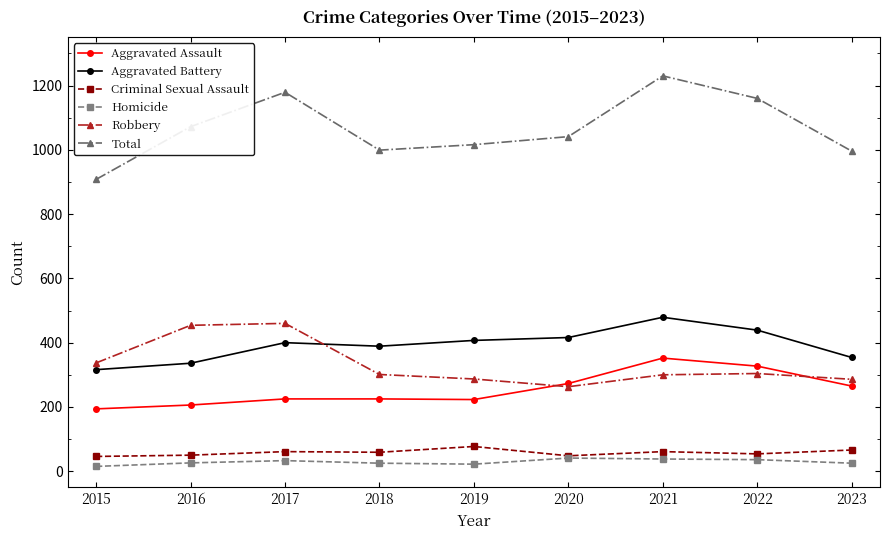

At which category is the sum across all series the highest?

2021